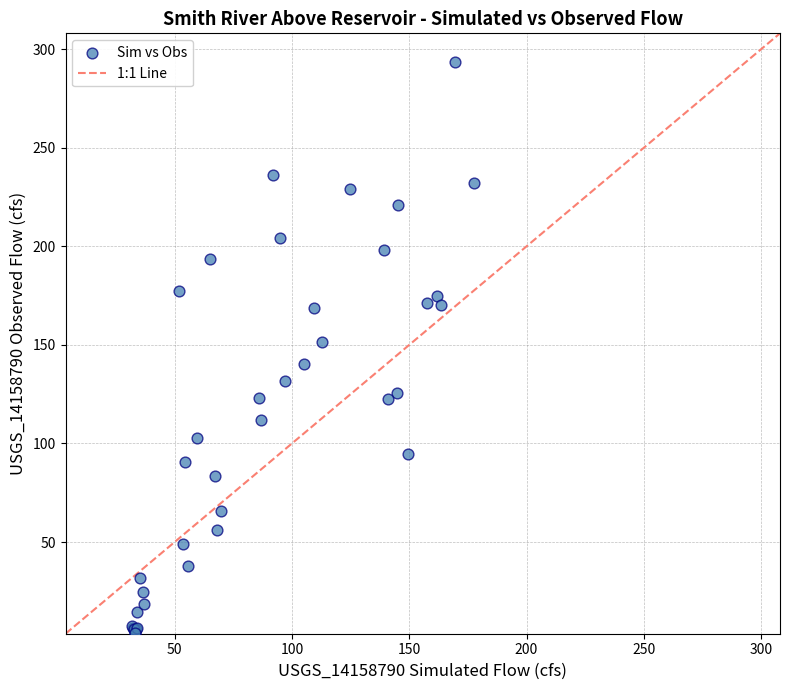

What Y value in the scatter plot is closest to 148?

151.3